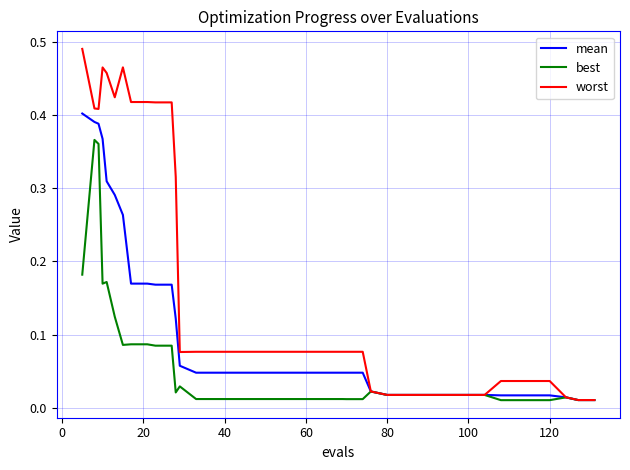

How many series are shown in this chart?

3